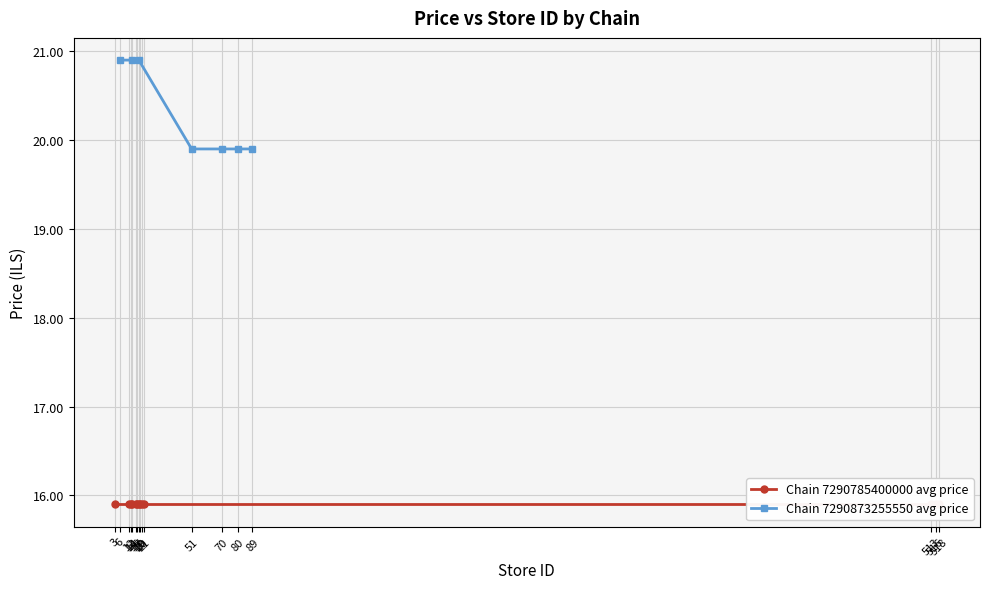

What is the smallest value displayed?

19.9